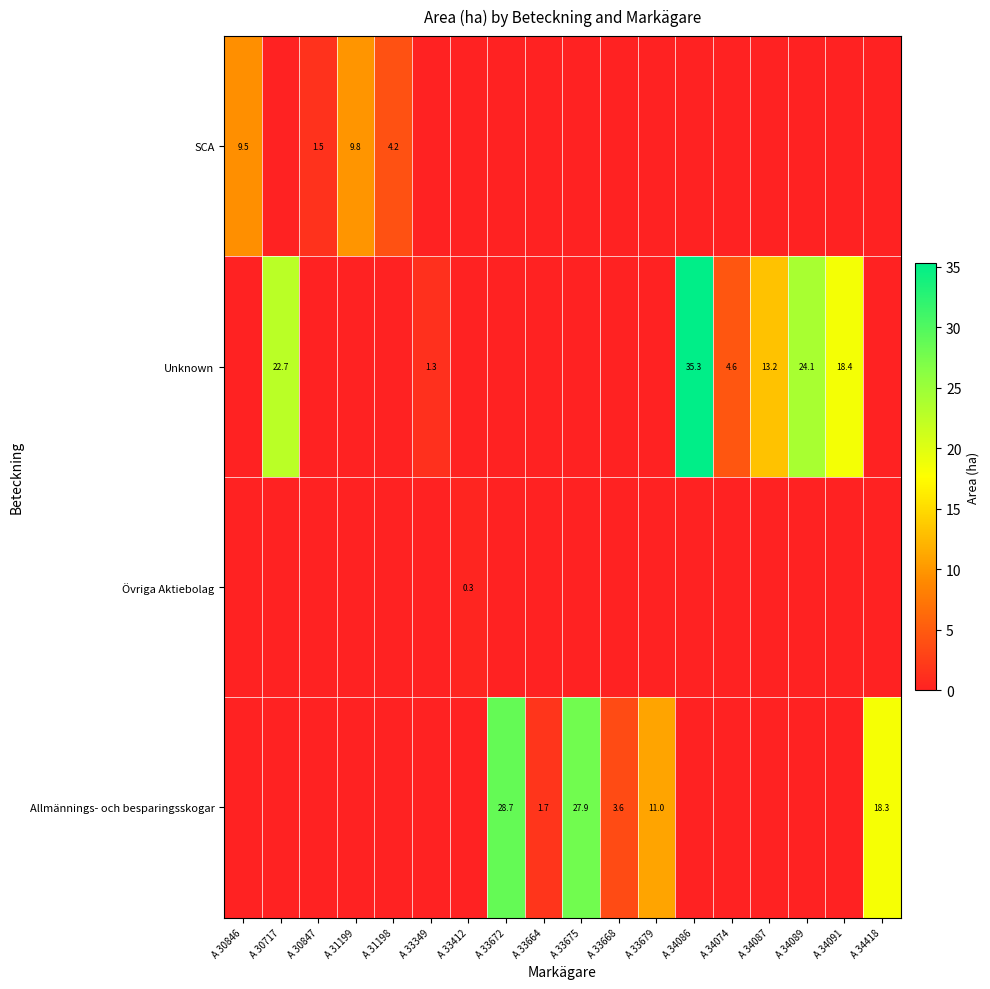

At how many categories does at least one series exceed 24?

4